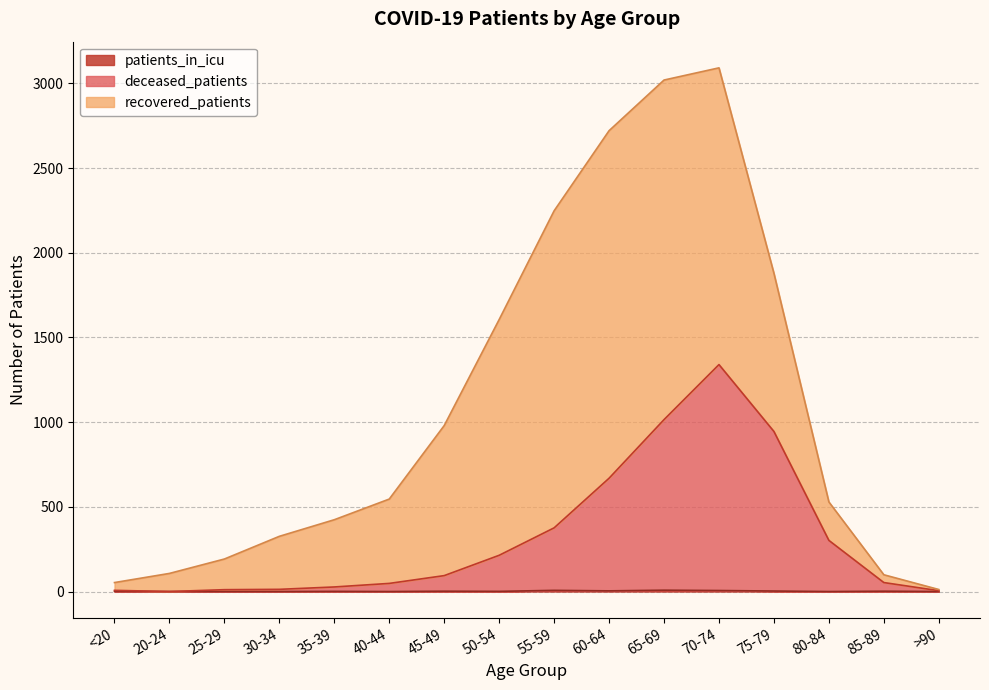

True or false: deceased_patients and patients_in_icu intersect in this chart.

False